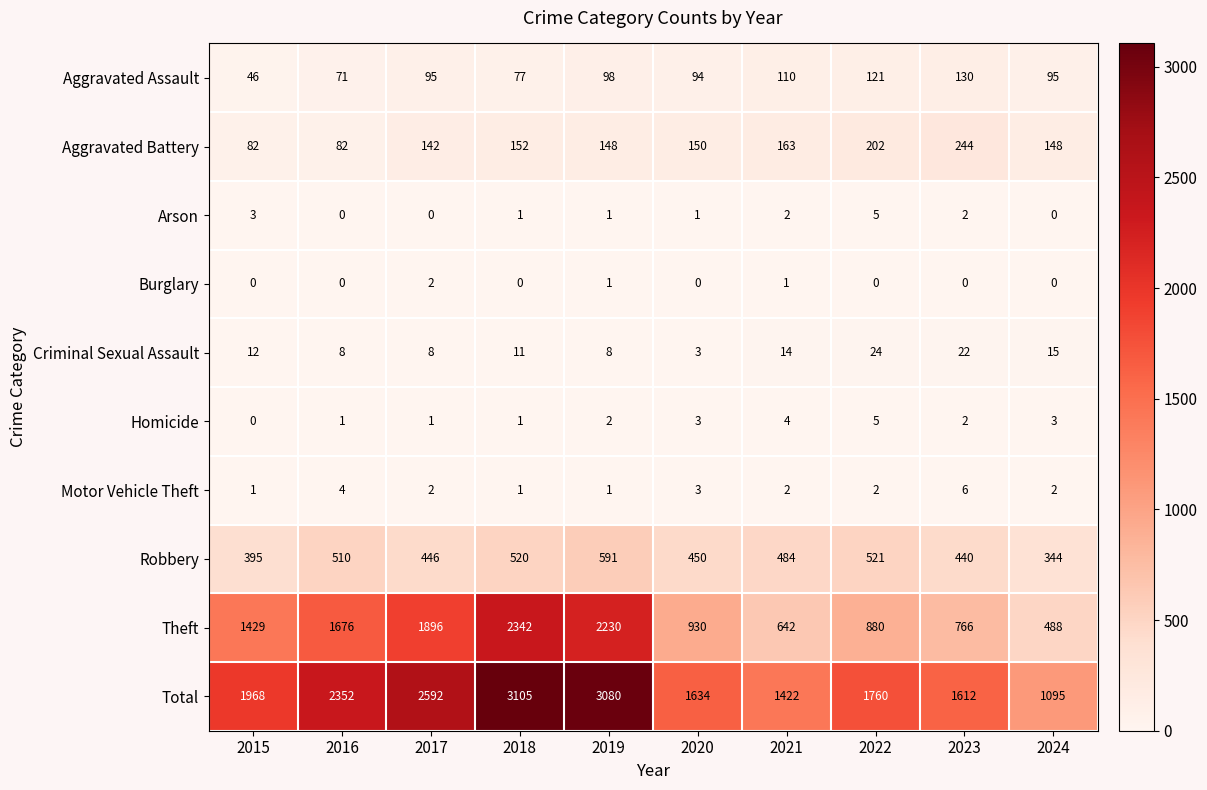

At which label does Burglary reach its peak?

2017